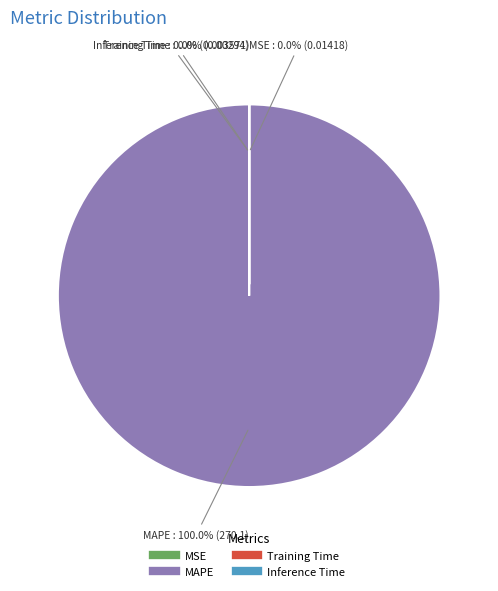

Rank the categories by value from lowest to highest.

Training Time, Inference Time, MSE, MAPE